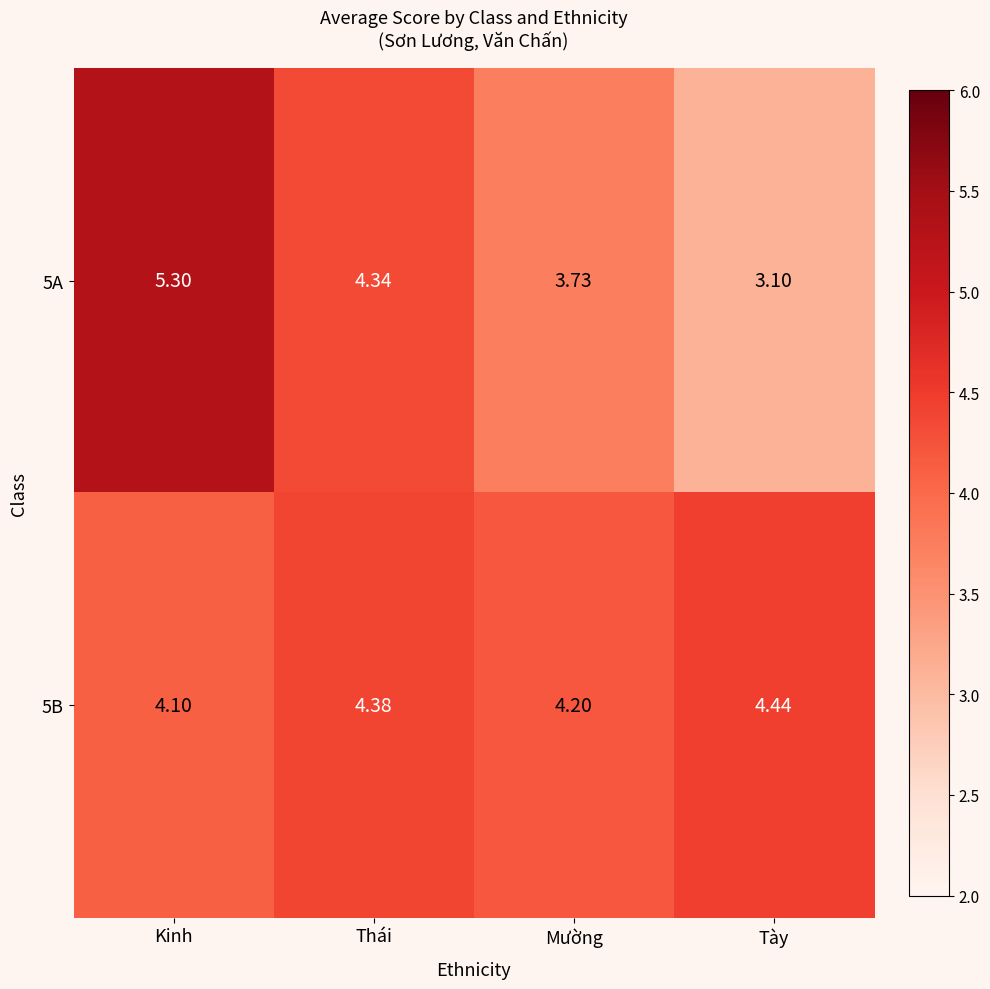

Count the number of categories in the chart.

4